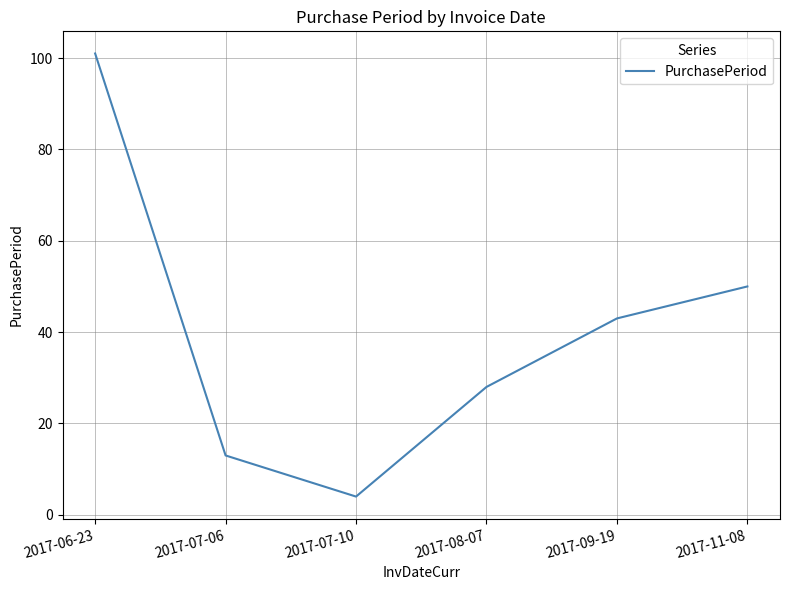

Between 2017-07-10 and 2017-08-07, which is larger?

2017-08-07